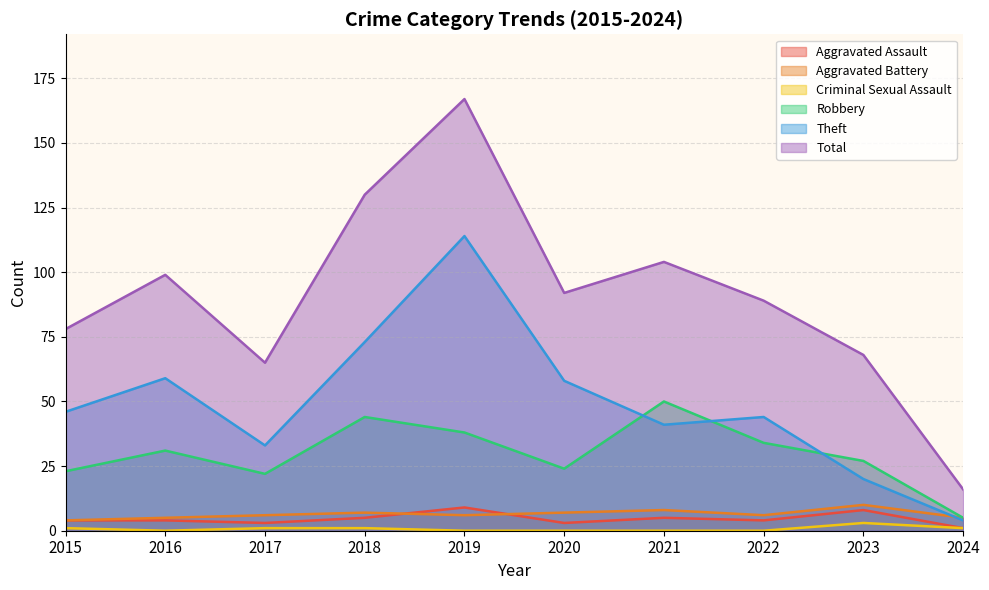

Where does the Aggravated Assault series first go above 4?

2018